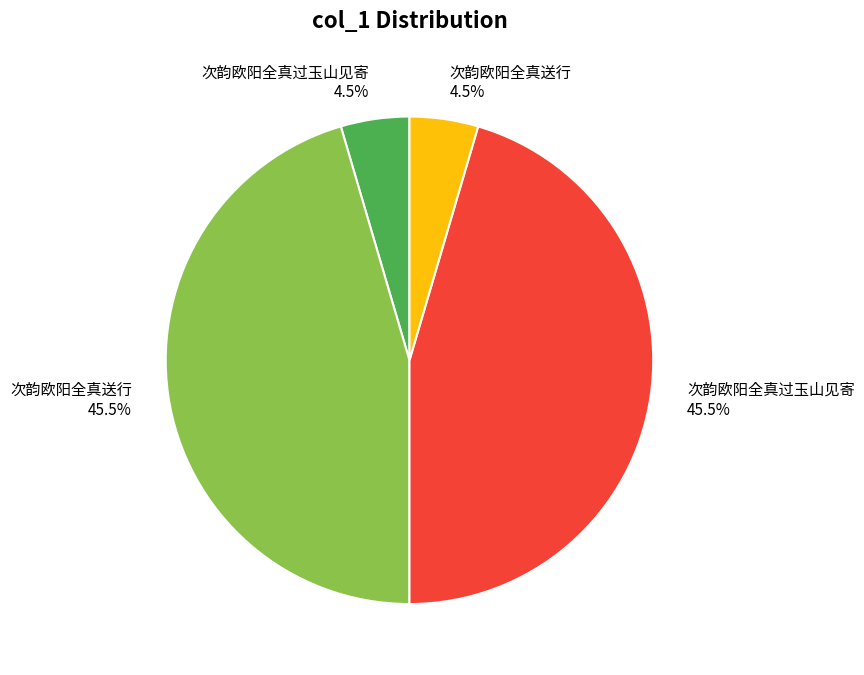

Is there a majority slice in this chart?

No